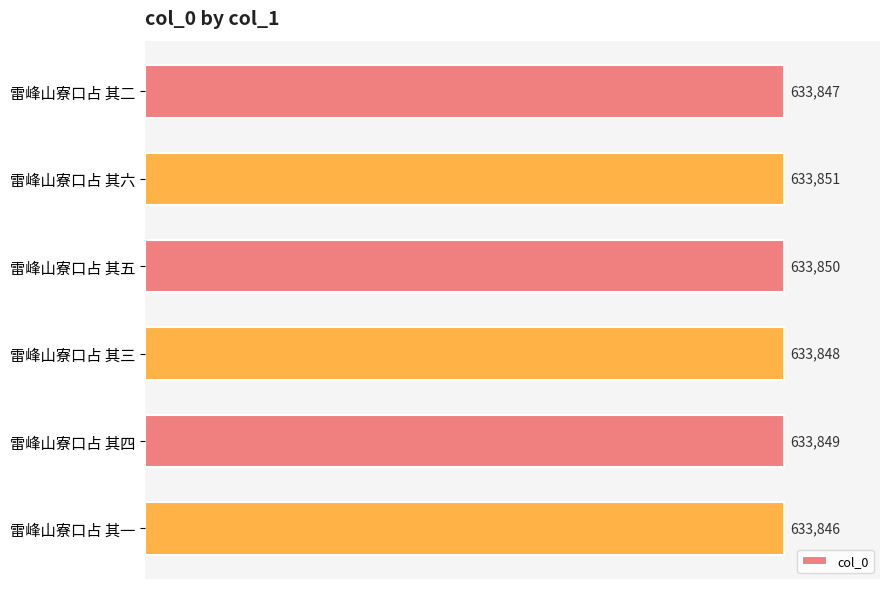

What is the value of the 3rd bar from the top?

633850